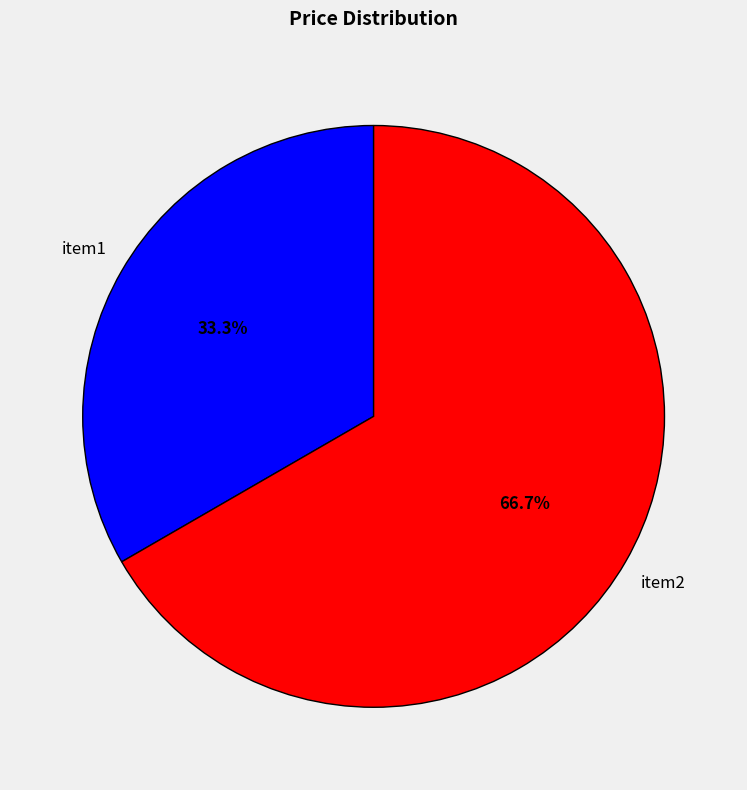

Is it true that item1 is 43% of the pie?

False